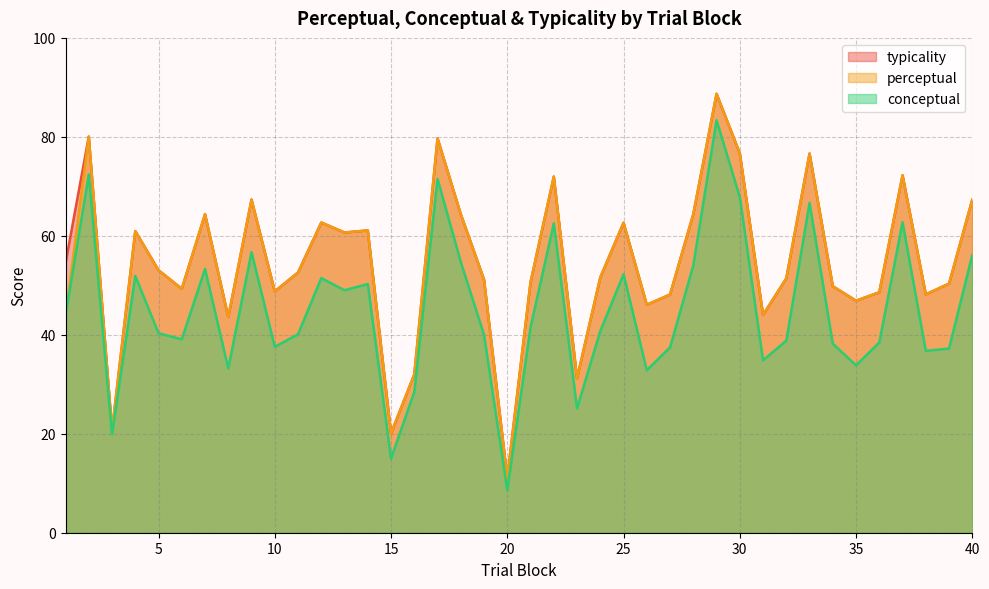

What is the average value of the conceptual series?

45.0